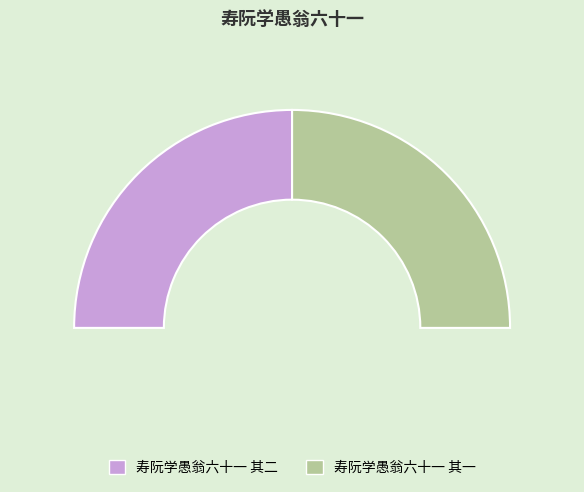

To the nearest percent, what is the average slice percentage?

50%